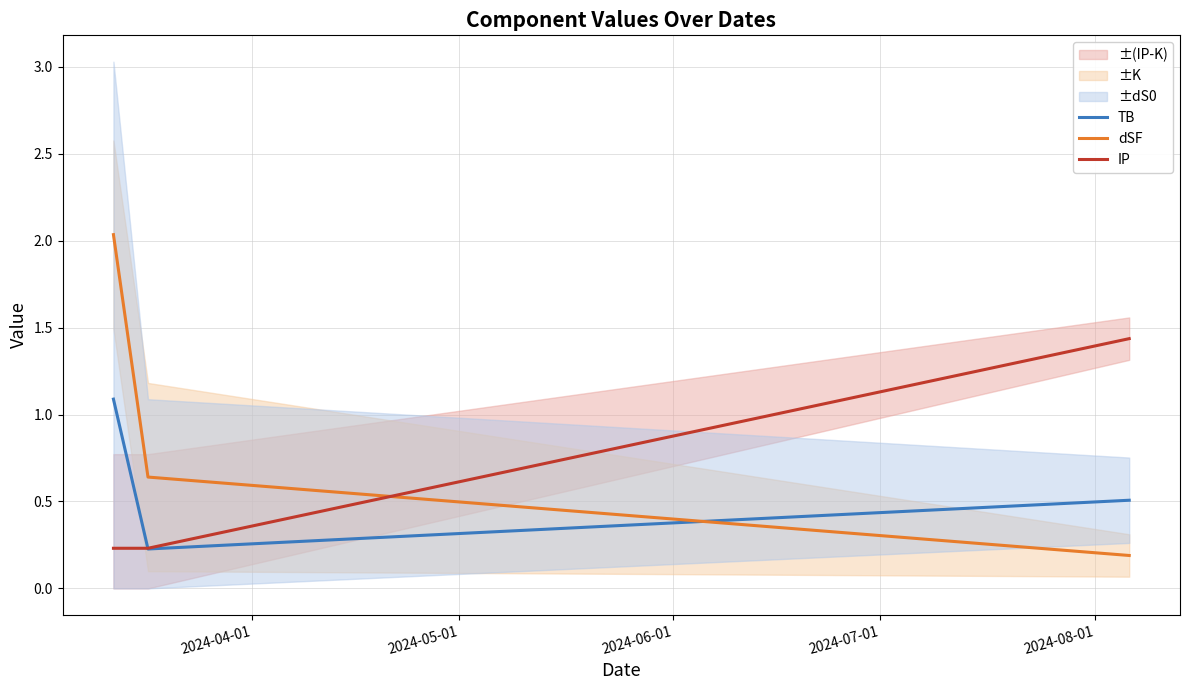

Rank the series by their maximum value, from lowest to highest.

TB, IP, dSF